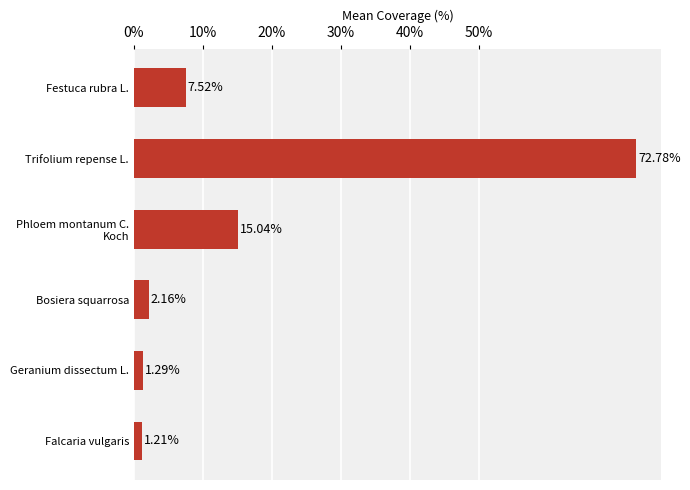

What is the difference between the second highest and minimum values?

13.8